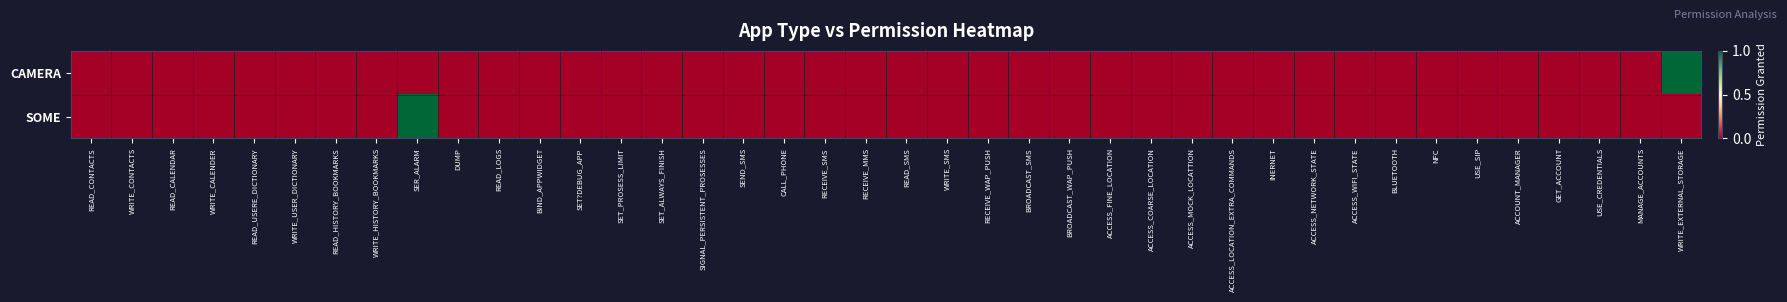

Reading left to right, transcribe all the data shown in this chart.

CAMERA: READ_CONTACTS=0	WRITE_CONTACTS=0	READ_CALENDAR=0	WRITE_CALENDER=0	READ_USERE_DICTIONARY=0	WRITE_USER_DICTIONARY=0	READ_HISTORY_BOOKMARKS=0	WRITE_HISTORY_BOOKMARKS=0	SER_ALARM=0	DUMP=0	READ_LOGS=0	BIND_APPWIDGET=0	SET?DEBUG_APP=0	SET_PROSESS_LIMIT=0	SET_ALWAYS_FINISH=0	SIGNAL_PERSISTENT_PROSESSES=0	SEND_SMS=0	CALL_PHONE=0	RECEIVE_SMS=0	RECEIVE_MMS=0	READ_SMS=0	WRITE_SMS=0	RECEIVE_WAP_PUSH=0	BROADCAST_SMS=0	BROADCAST_WAP_PUSH=0	ACCESS_FINE_LOCATION=0	ACCESS_COARSE_LOCATION=0	ACCESS_MOCK_LOCATTION=0	ACCESS_LOCATION_EXTRA_COMMANDS=0	INERNET=0	ACCESS_NETWORK_STATE=0	ACCESS_WIFI_STATE=0	BLUETOOTH=0	NFC=0	USE_SIP=0	ACCOUNT_MANAGER=0	GET_ACCOUNT=0	USE_CREDENTIALS=0	MANAGE_ACCOUNTS=0	WRITE_EXTERNAL_STORAGE=1
SOME: READ_CONTACTS=0	WRITE_CONTACTS=0	READ_CALENDAR=0	WRITE_CALENDER=0	READ_USERE_DICTIONARY=0	WRITE_USER_DICTIONARY=0	READ_HISTORY_BOOKMARKS=0	WRITE_HISTORY_BOOKMARKS=0	SER_ALARM=1	DUMP=0	READ_LOGS=0	BIND_APPWIDGET=0	SET?DEBUG_APP=0	SET_PROSESS_LIMIT=0	SET_ALWAYS_FINISH=0	SIGNAL_PERSISTENT_PROSESSES=0	SEND_SMS=0	CALL_PHONE=0	RECEIVE_SMS=0	RECEIVE_MMS=0	READ_SMS=0	WRITE_SMS=0	RECEIVE_WAP_PUSH=0	BROADCAST_SMS=0	BROADCAST_WAP_PUSH=0	ACCESS_FINE_LOCATION=0	ACCESS_COARSE_LOCATION=0	ACCESS_MOCK_LOCATTION=0	ACCESS_LOCATION_EXTRA_COMMANDS=0	INERNET=0	ACCESS_NETWORK_STATE=0	ACCESS_WIFI_STATE=0	BLUETOOTH=0	NFC=0	USE_SIP=0	ACCOUNT_MANAGER=0	GET_ACCOUNT=0	USE_CREDENTIALS=0	MANAGE_ACCOUNTS=0	WRITE_EXTERNAL_STORAGE=0